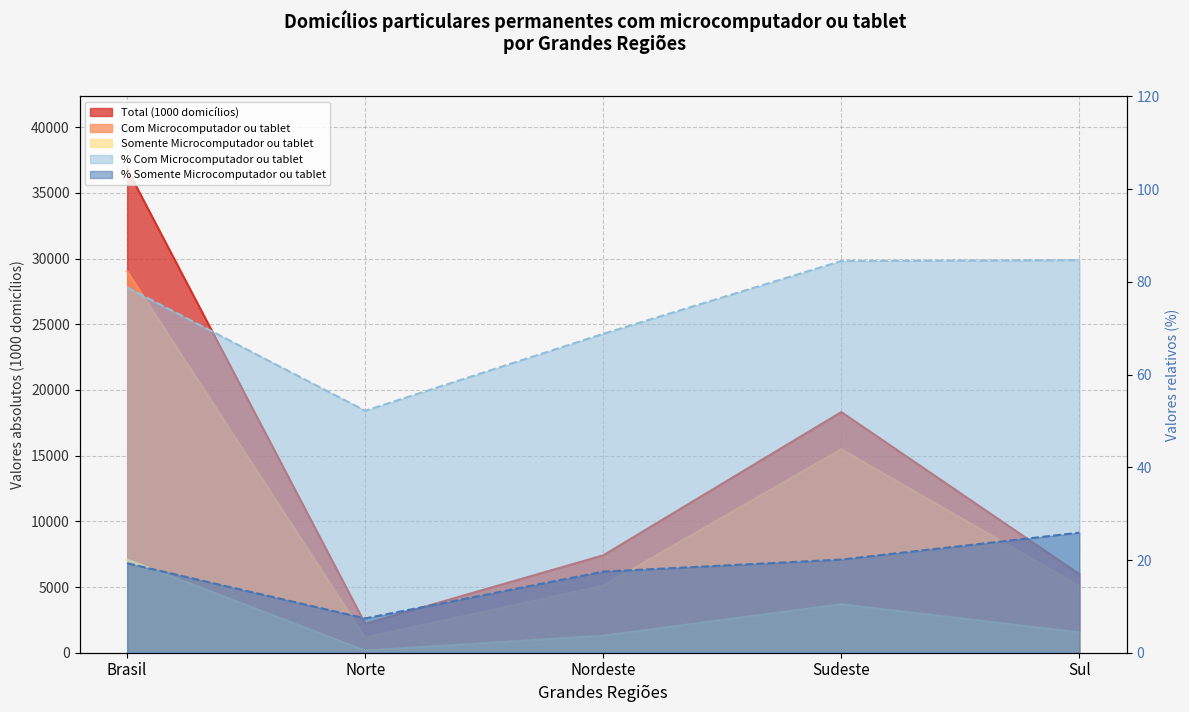

What is the difference between the highest and lowest values at Brasil?

36794.5